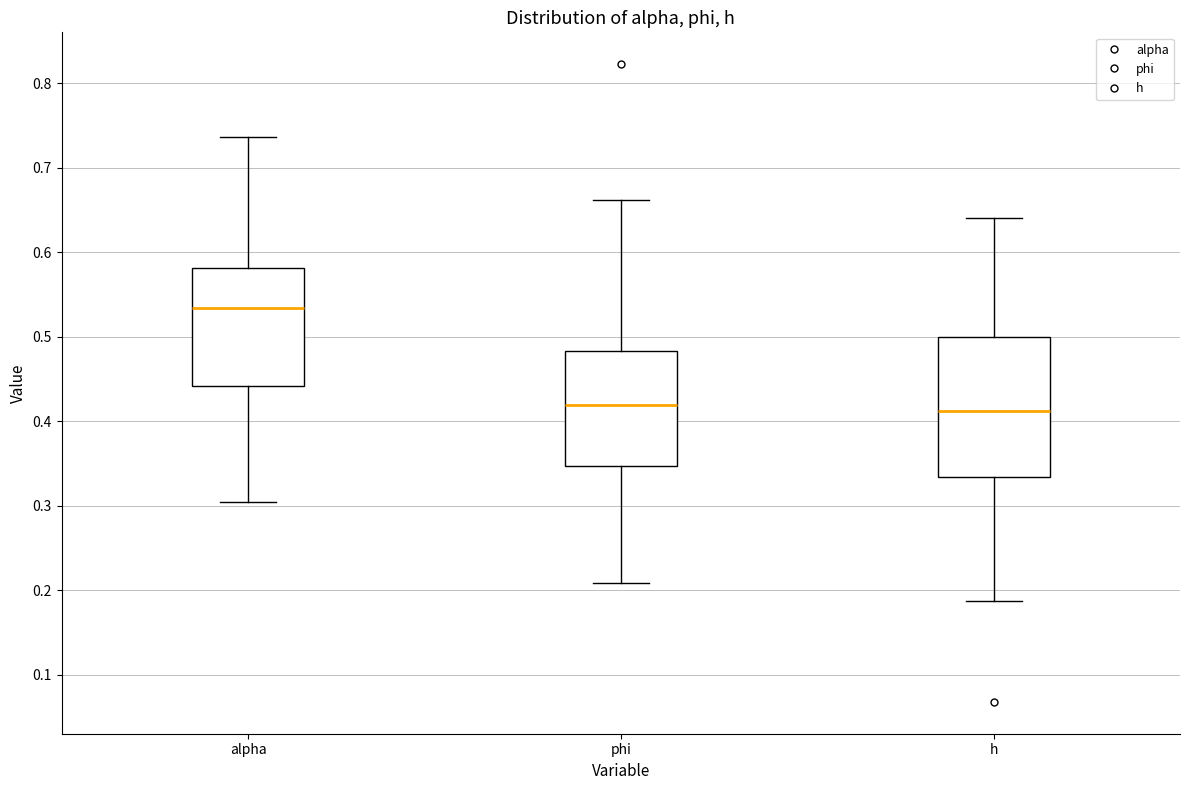

Comparing the boxes themselves (not the whiskers), which one is the tallest?

h